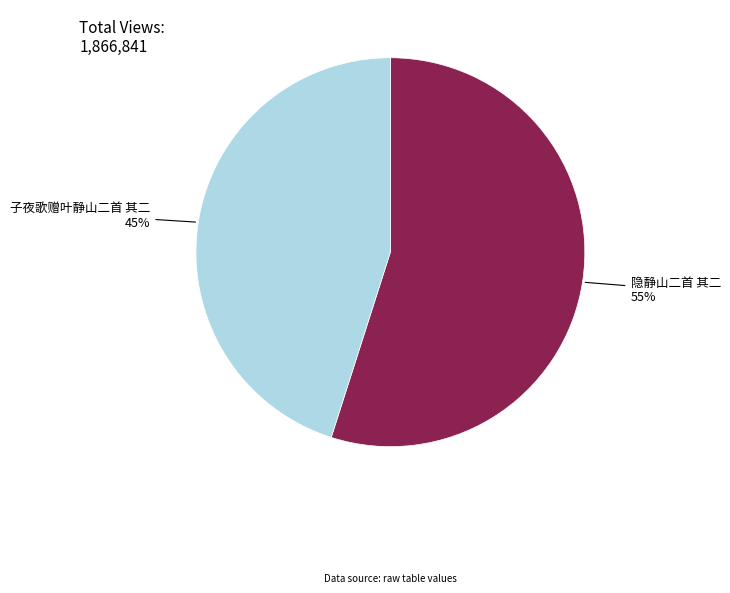

Approximately how many times larger is the value at 隐静山二首 其二 compared to 子夜歌赠叶静山二首 其二?

1.2